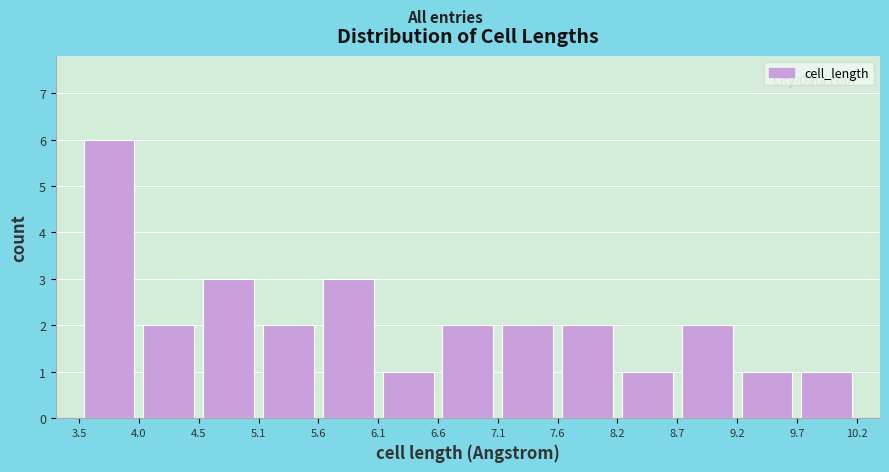

Reading left to right, transcribe this chart: for each bar, give the range it covers on the x-axis and its height. The values are not printed on the chart, so give them approximately, as read against the axis.

3.5 to 4.0: 6
4.0 to 4.5: 2
4.5 to 5.1: 3
5.1 to 5.6: 2
5.6 to 6.1: 3
6.1 to 6.6: 1
6.6 to 7.1: 2
7.1 to 7.6: 2
7.6 to 8.2: 2
8.2 to 8.7: 1
8.7 to 9.2: 2
9.2 to 9.7: 1
9.7 to 10.2: 1